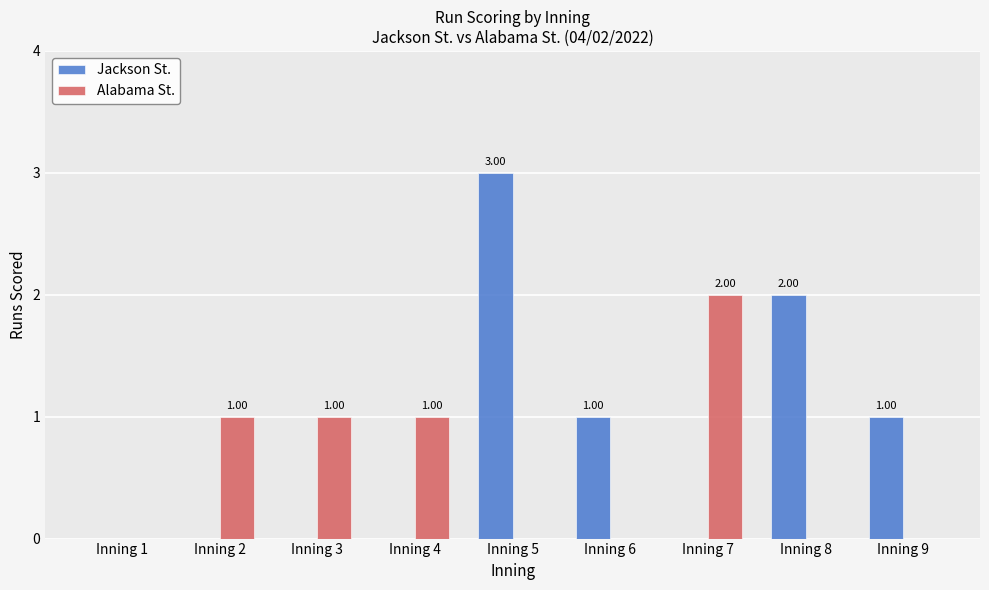

What are all the series names shown in the legend?

Jackson St., Alabama St.